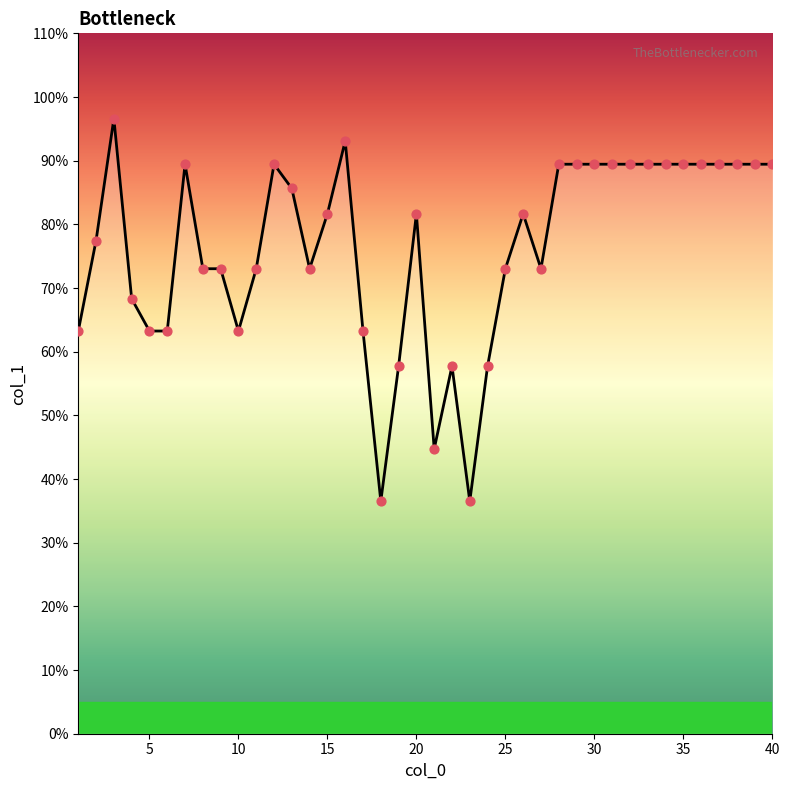

What is the difference between the maximum and minimum values?

60.1